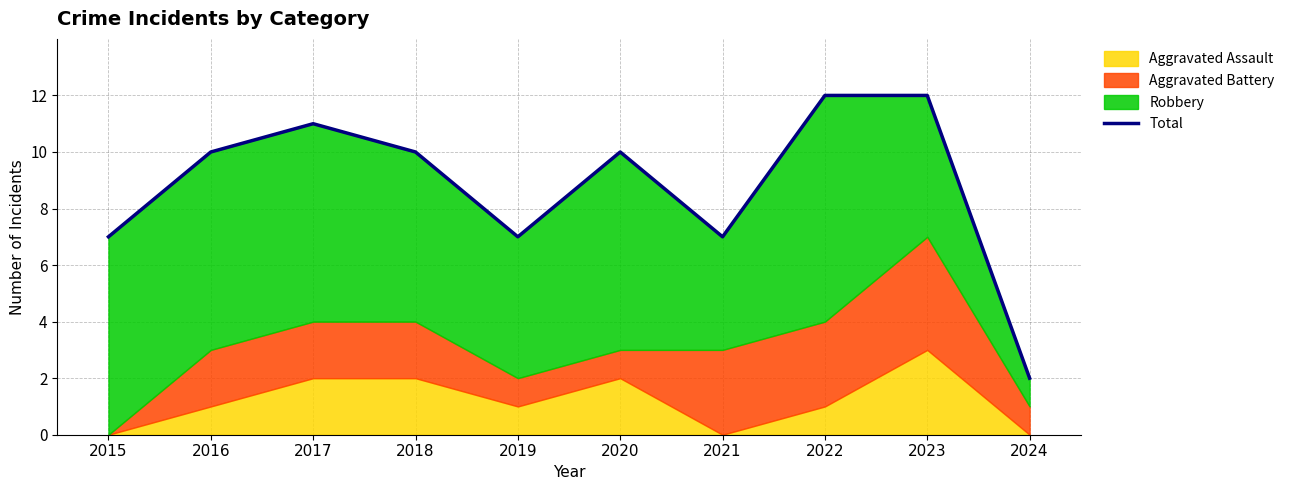

Reading left to right, transcribe all the data shown in this chart.

7	10	11	10	7	10	7	12	12	2